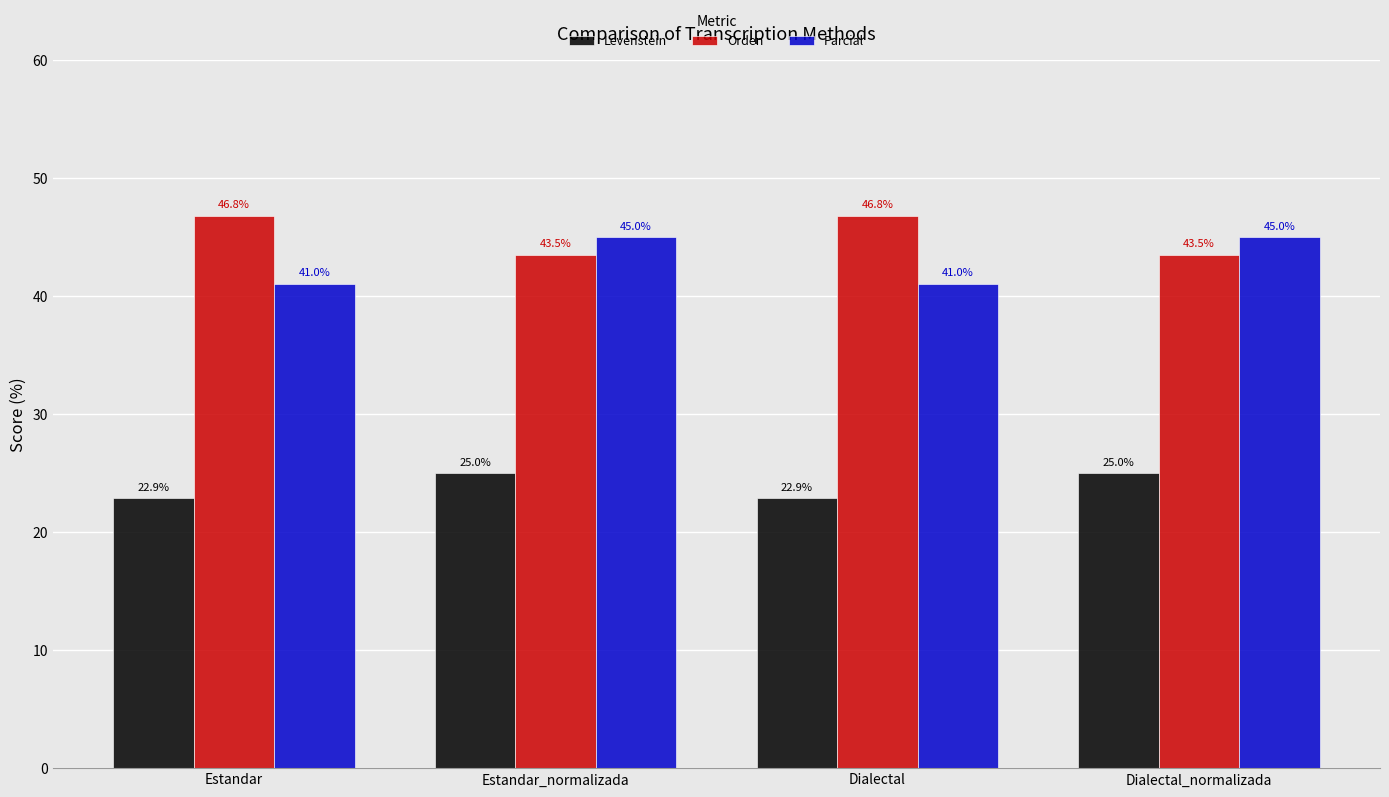

What is the label of the 4th bar from the right?

Estandar